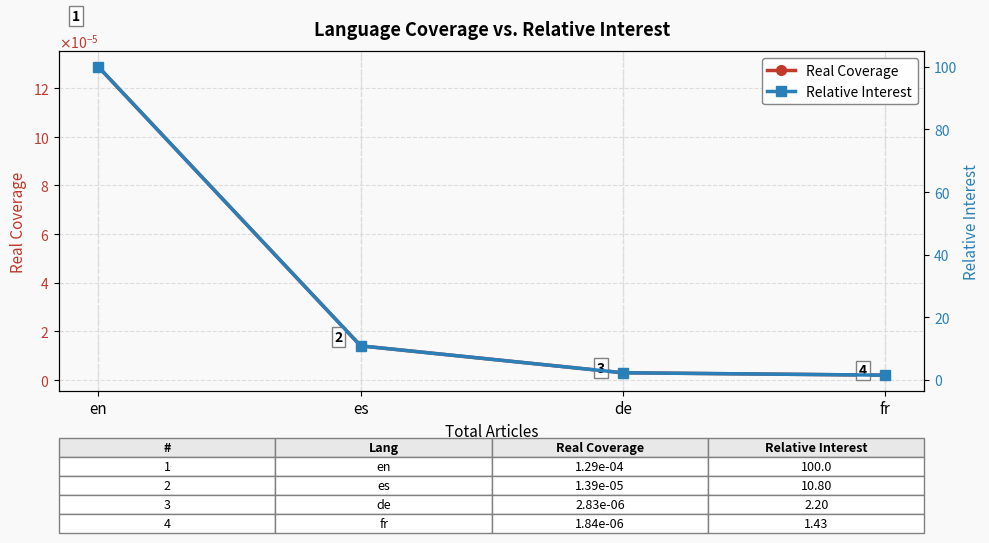

True or false: Relative Interest and Real Coverage intersect in this chart.

False